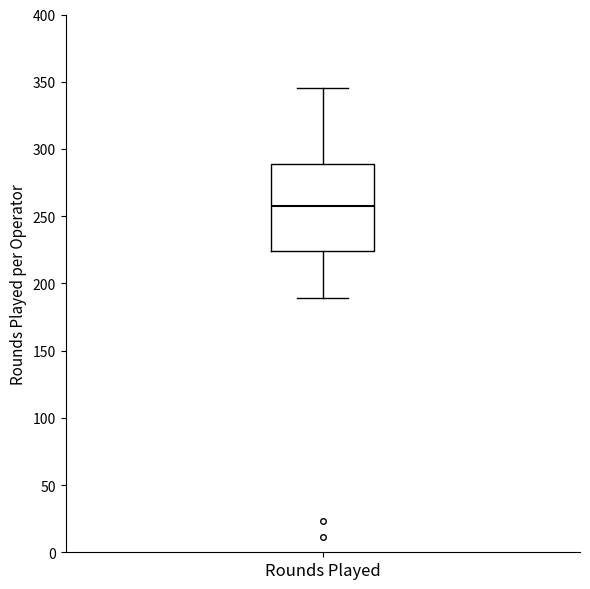

Transcribe this box plot: give where the median line is, the range the box spans, and where the two whiskers end, as read against the y-axis. The values are not printed on the chart, so give them approximately, as read against the axis.

median 260, box 225 to 290, whiskers 190 to 345